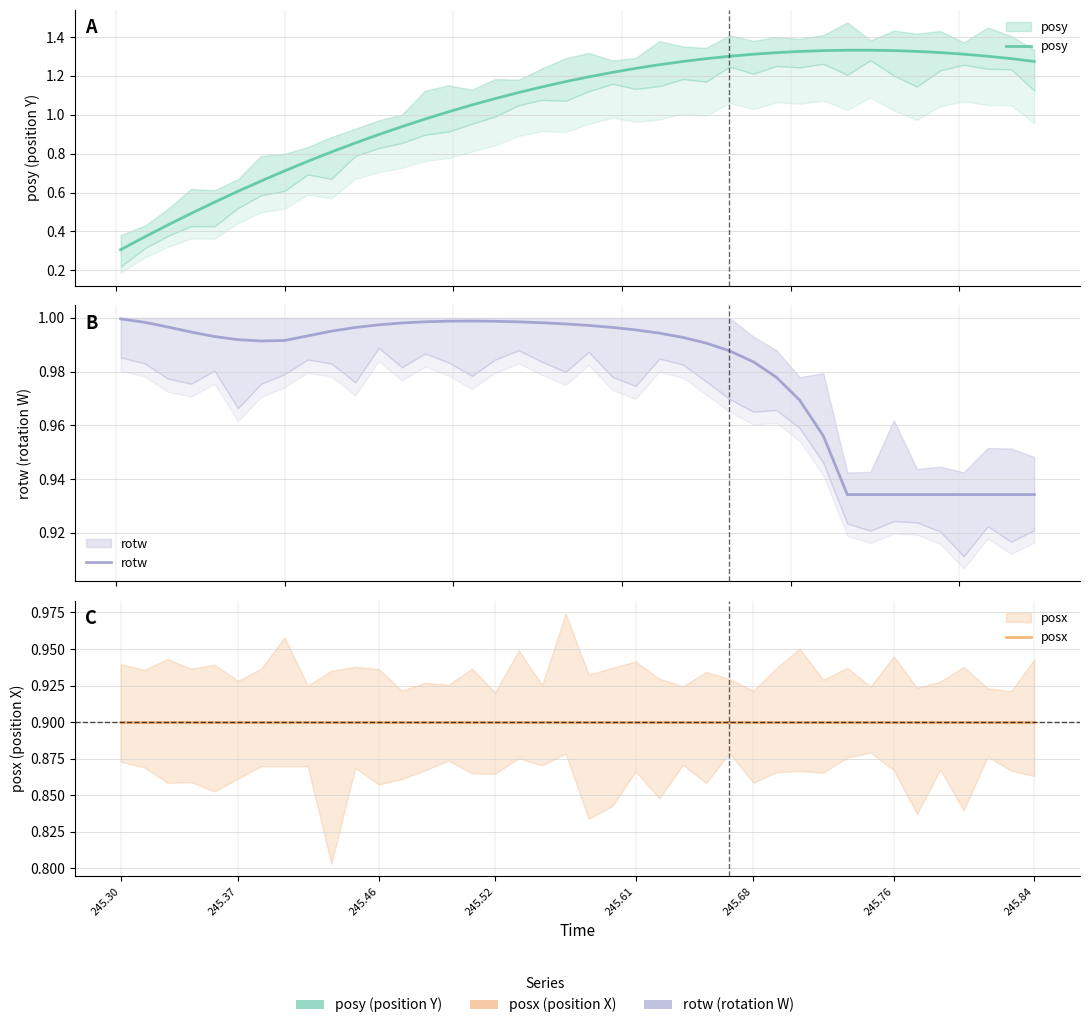

Where is posy nearest to the value 0?

245.30